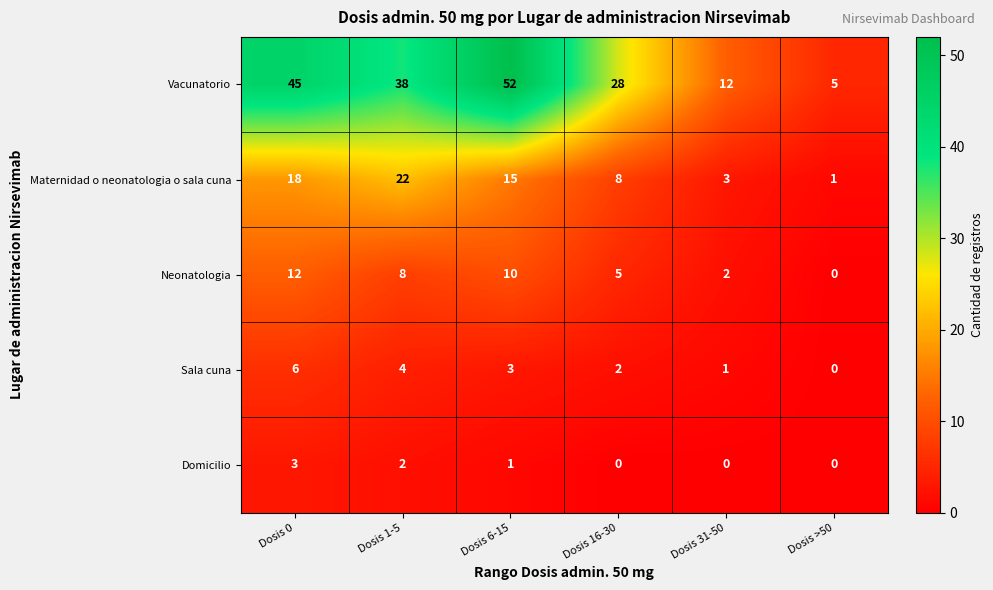

Count the Vacunatorio values in the range 12 to 45.

4